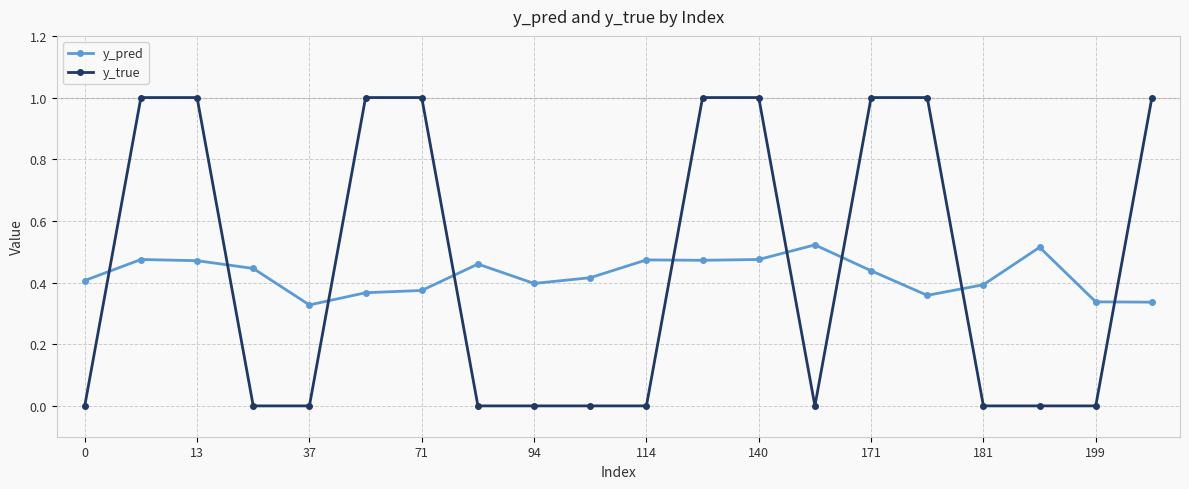

Does the chart display data point markers on the line(s)?

Yes